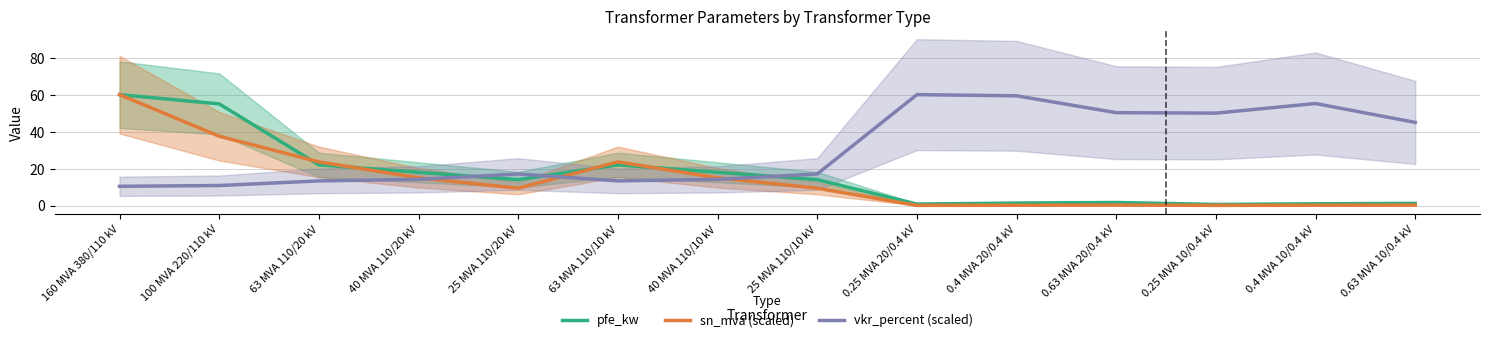

What is the sum of all pfe_kw values?

229.5